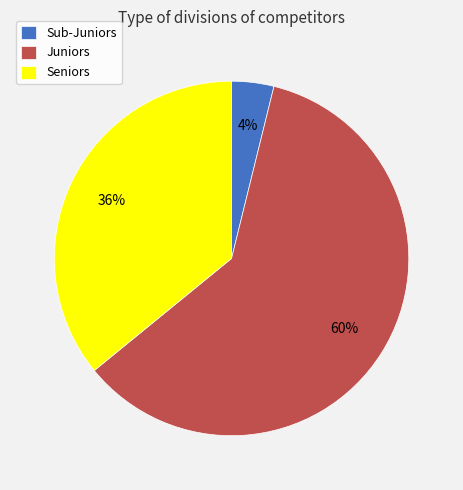

Rank the categories by value from highest to lowest.

Juniors, Seniors, Sub-Juniors